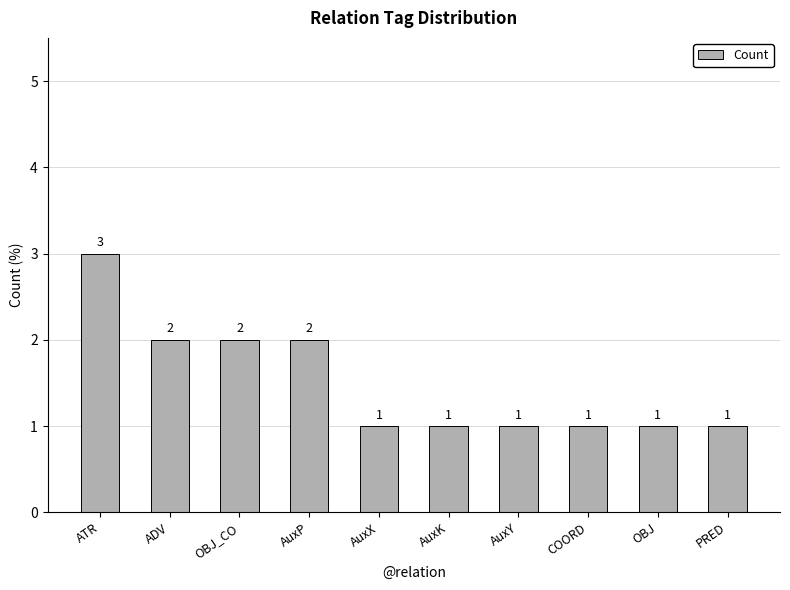

What is the average value?

2